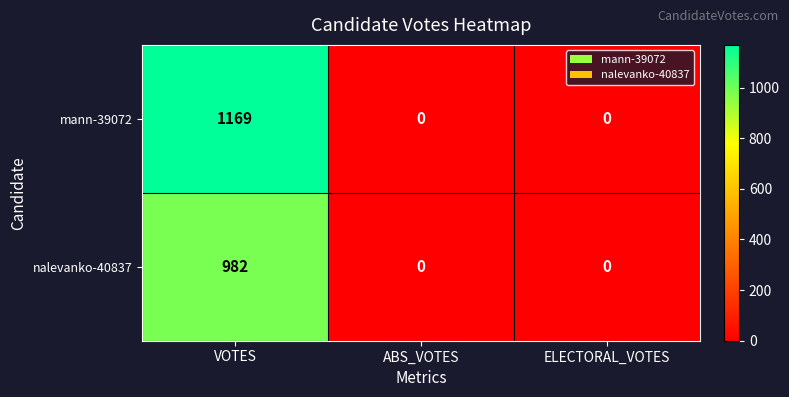

Rank the series at VOTES from highest to lowest value.

mann-39072, nalevanko-40837